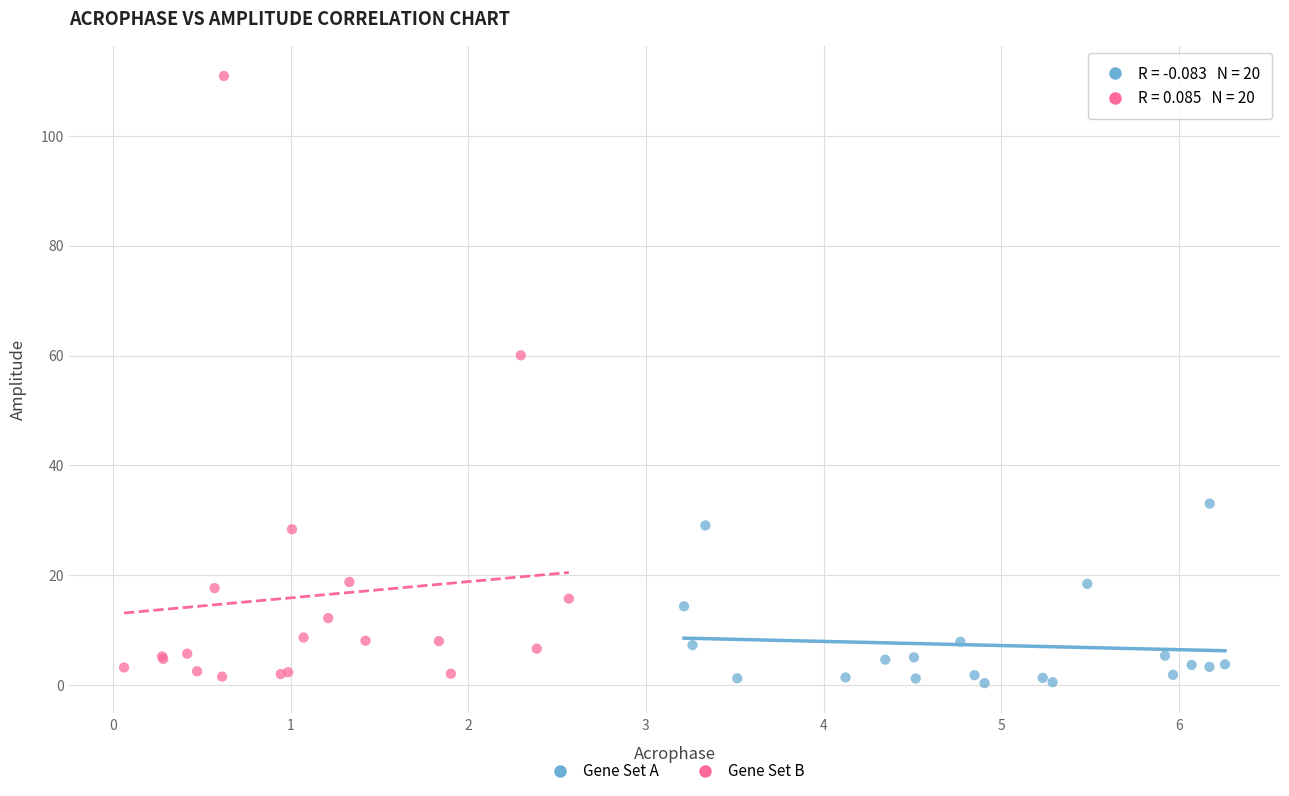

Which series contains the lowest Y value?

Gene Set A